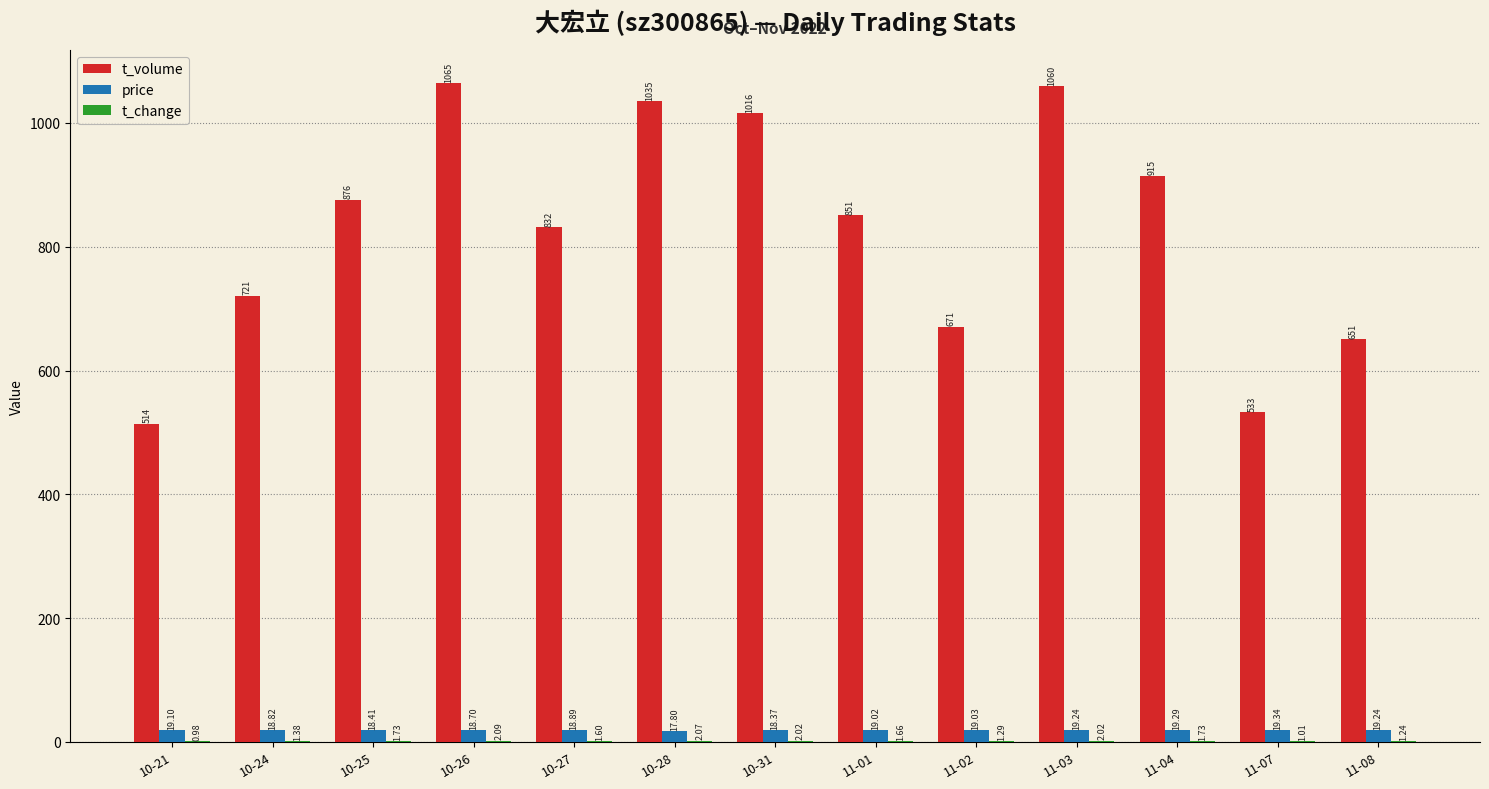

Between 10-24 and 10-27, which series saw the biggest shift?

t_volume